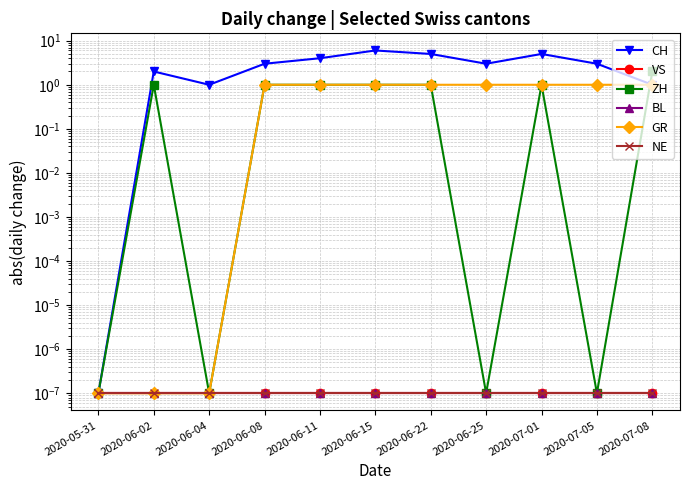

List the series in order of their peak value, highest first.

CH, ZH, GR, VS, BL, NE